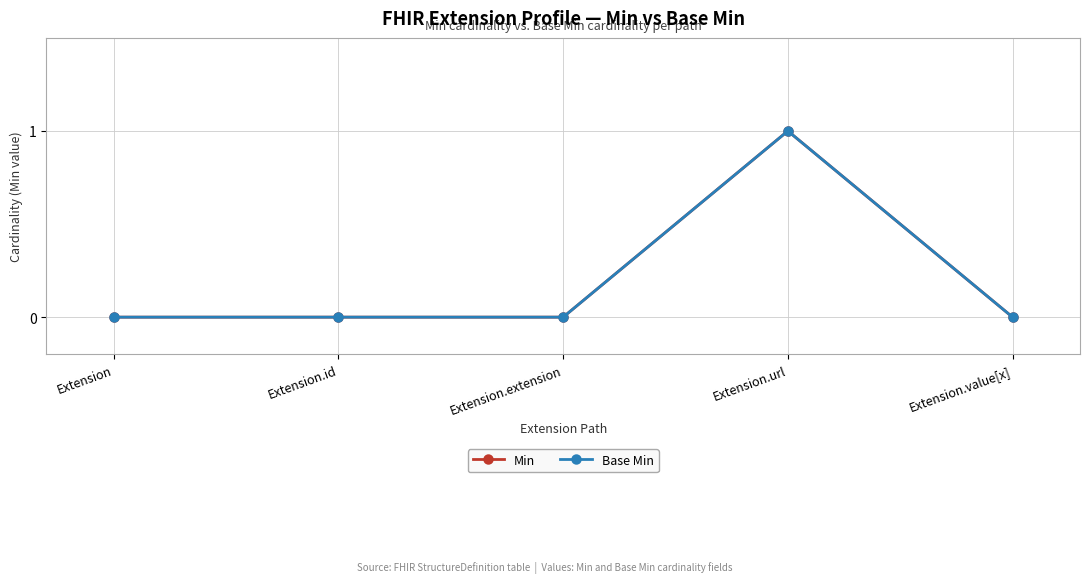

Which category has the lowest value across all series?

Extension